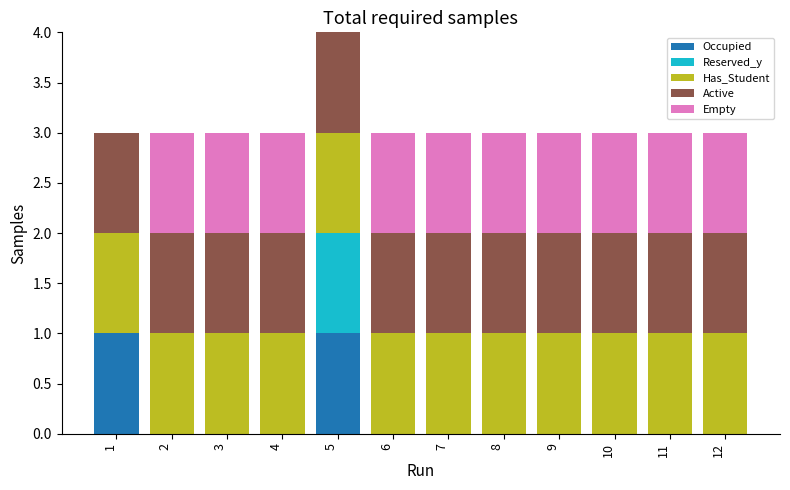

Are the bars horizontal?

No